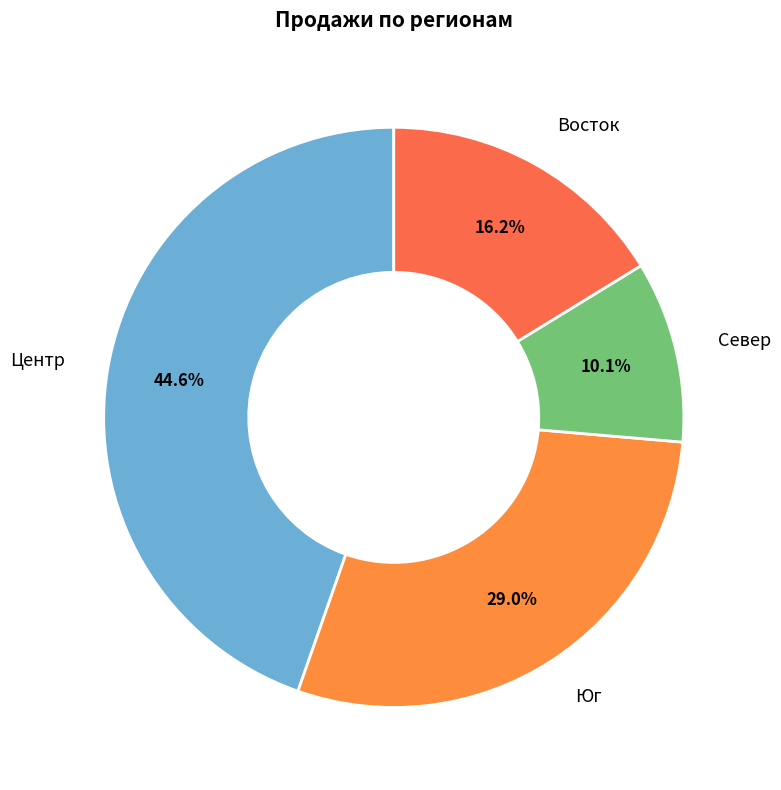

What percentage is the Восток slice, to the nearest percent?

16%